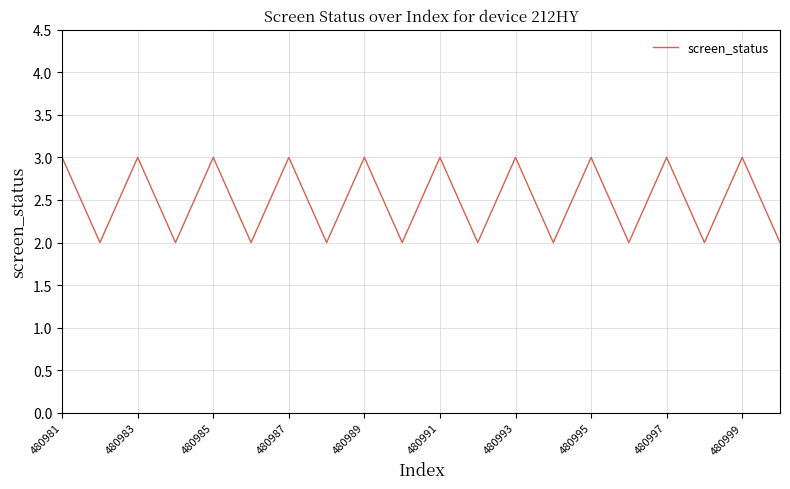

What is the maximum value shown in the chart?

3